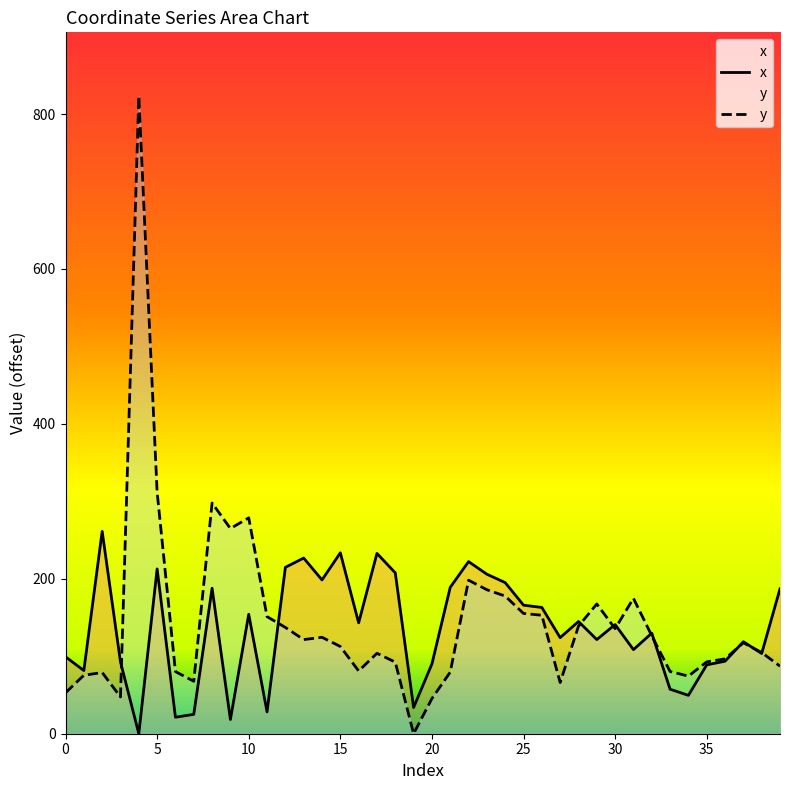

Does the chart have visible grid lines?

No